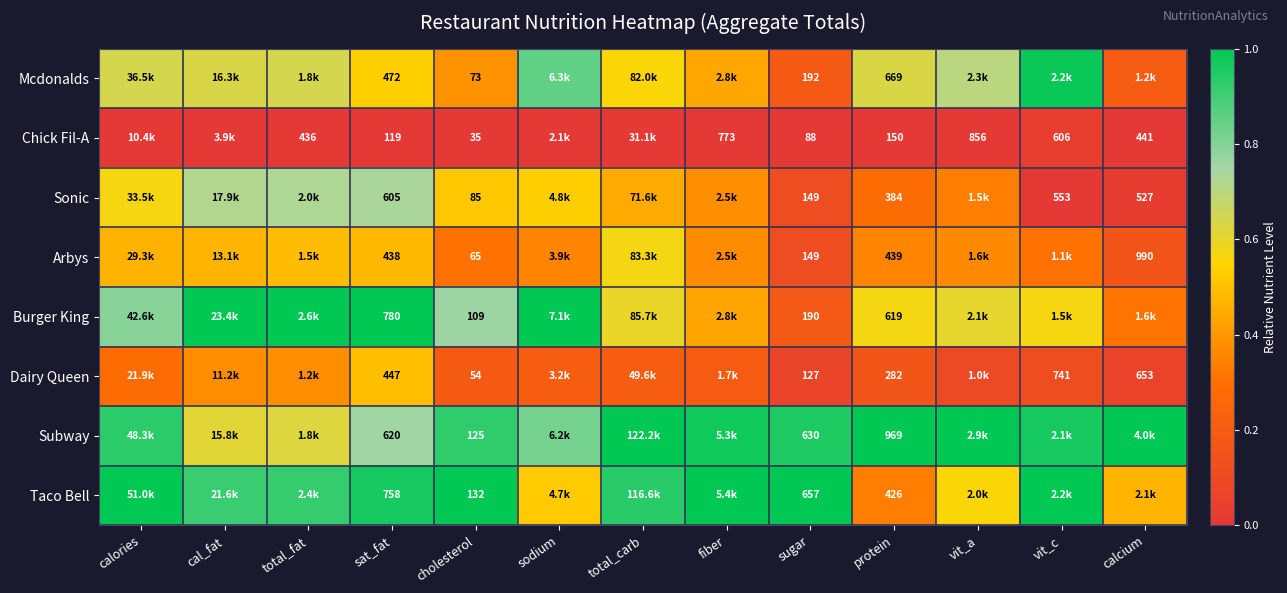

What is the total value across all series at total_carb?

4.3